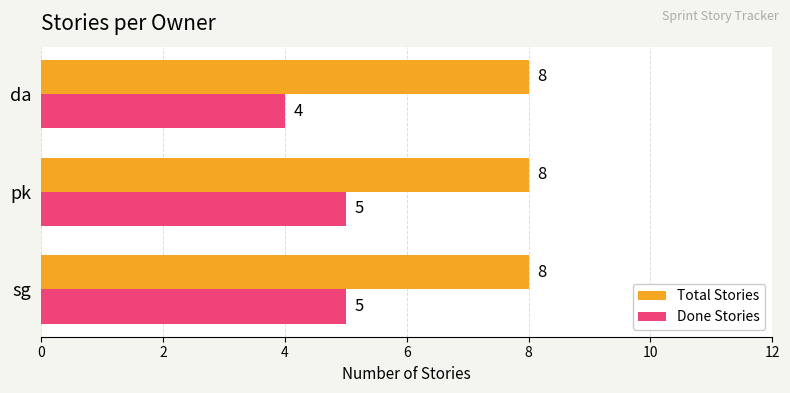

The value of Done Stories at da is 2. True or false?

False